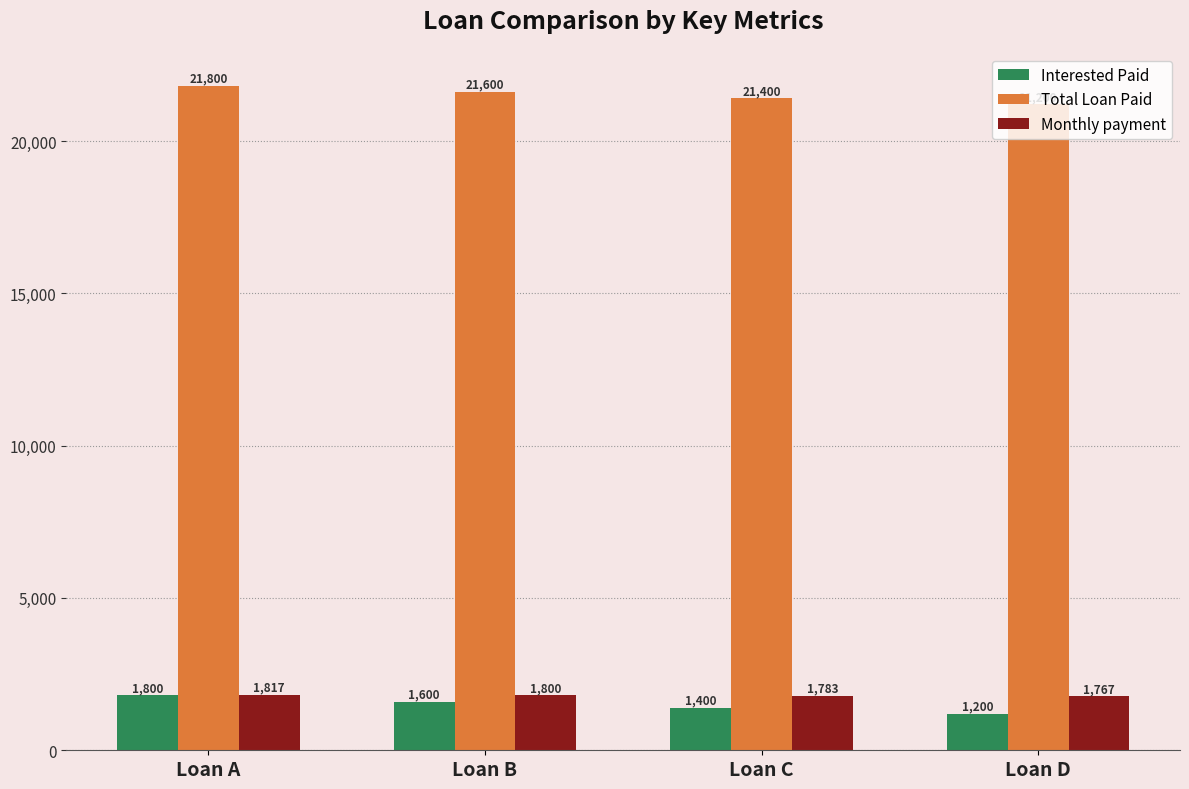

What is the total value across all series at Loan D?

24166.7